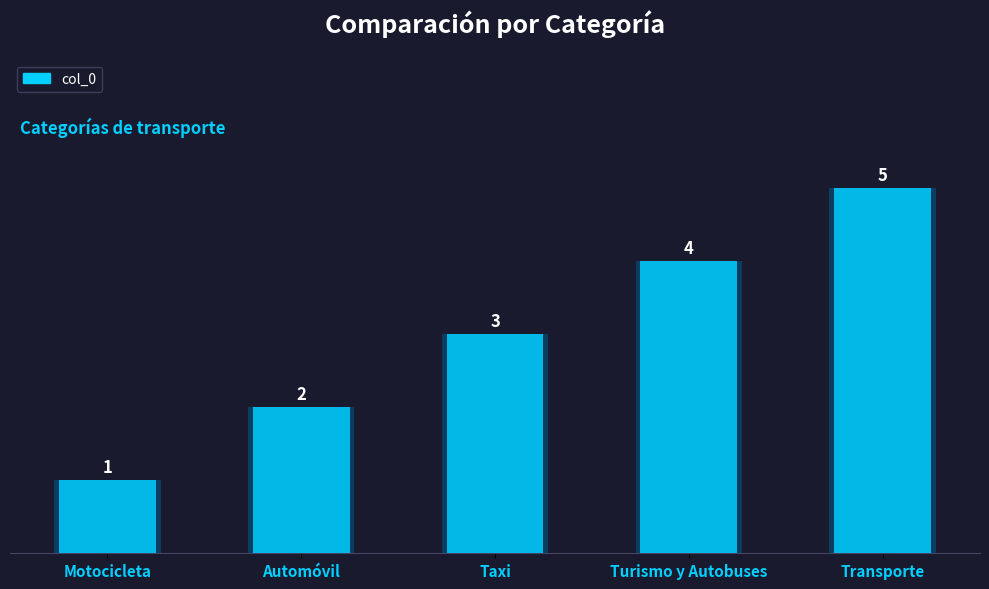

What is the change in value from Motocicleta to Transporte?

+4